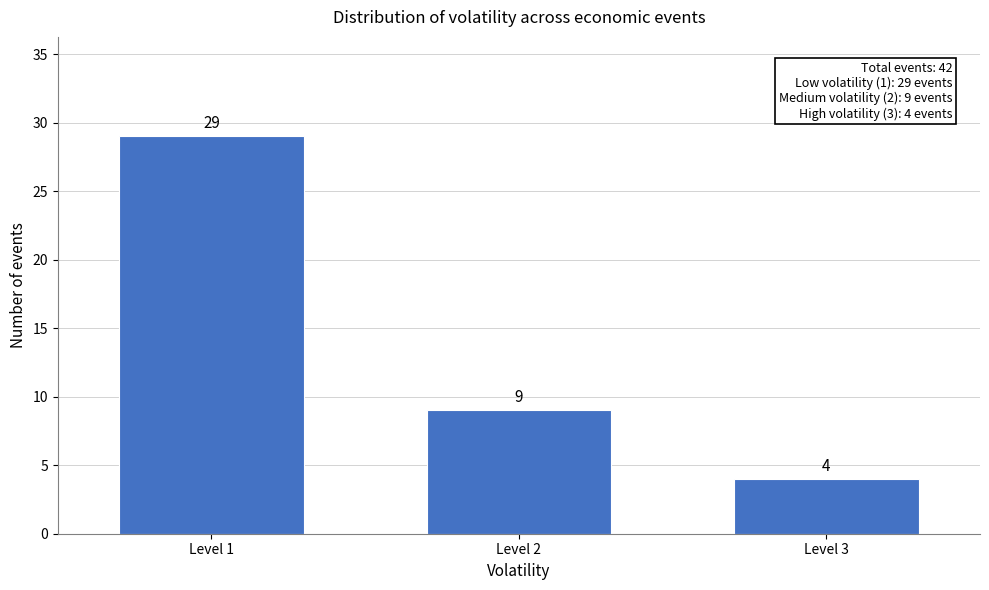

Reading left to right, transcribe all the data shown in this chart.

Level 1=29	Level 2=9	Level 3=4